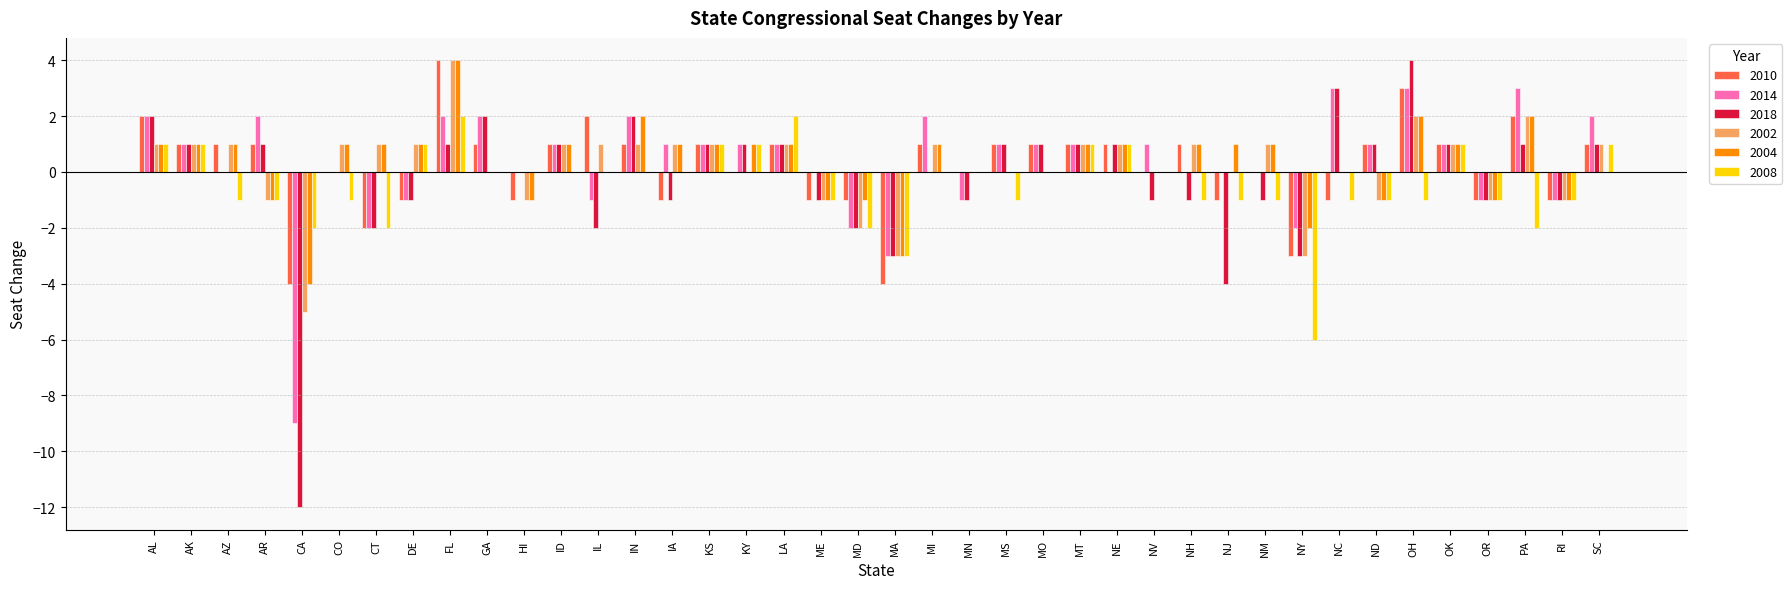

How many distinct data groups are displayed?

6